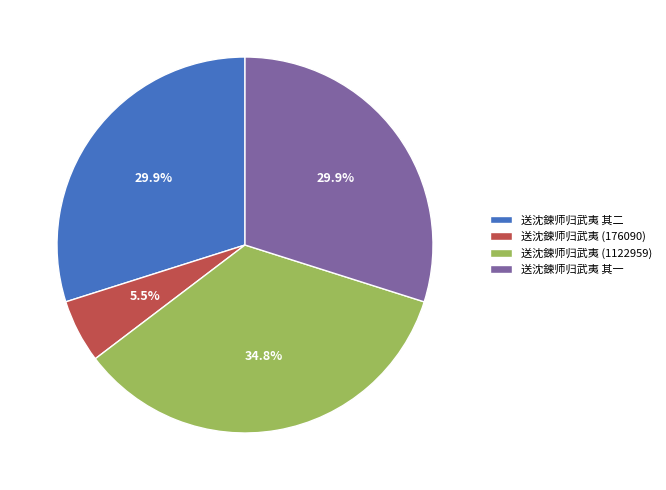

To the nearest percent, what is the average slice percentage?

25%